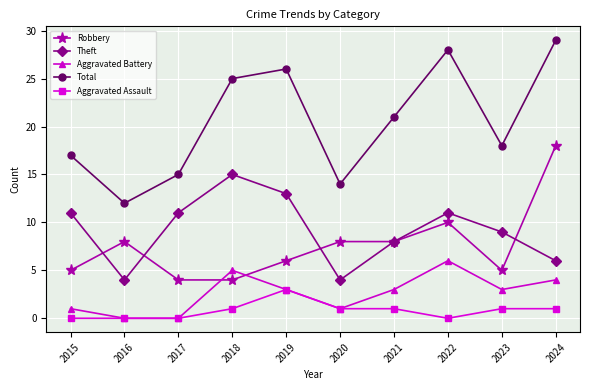

Is the value of Aggravated Battery at 2018 greater than the value of Theft at 2016?

Yes